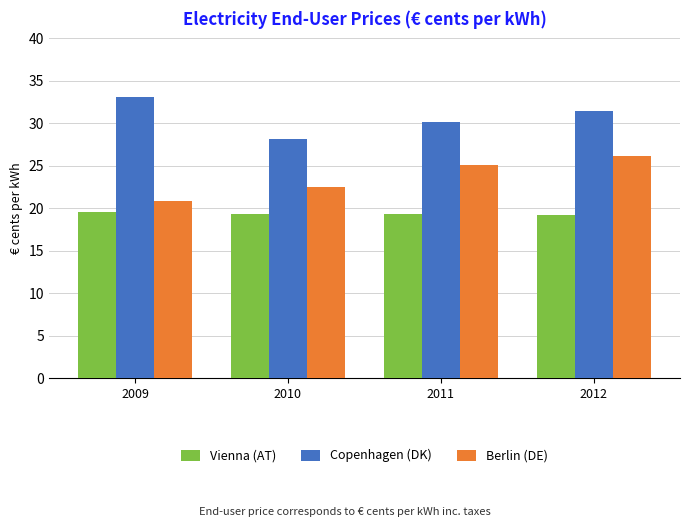

At which category is the sum across all series the highest?

2012